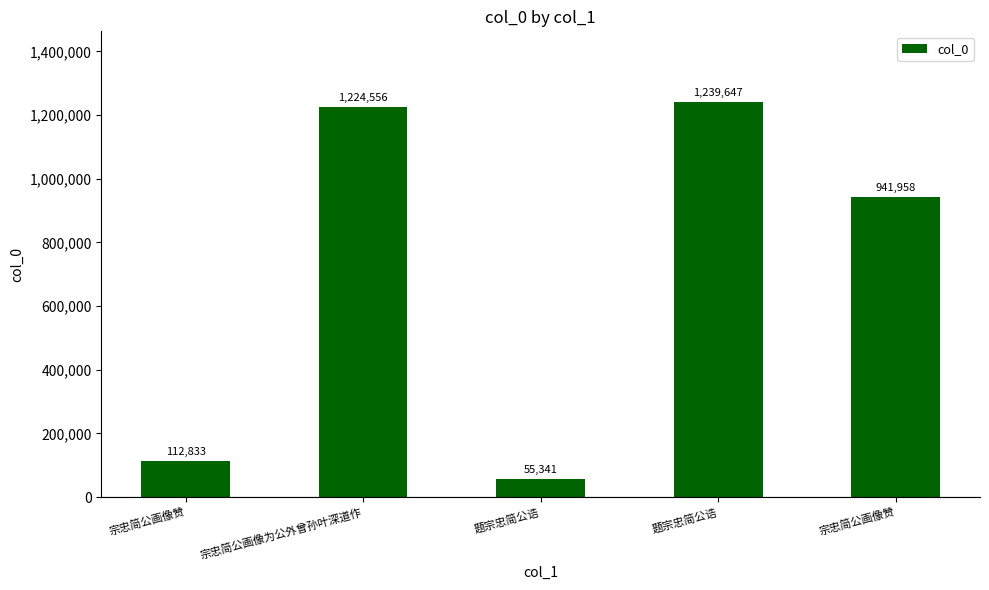

Which category has the lowest value across all series?

题宗忠简公诰